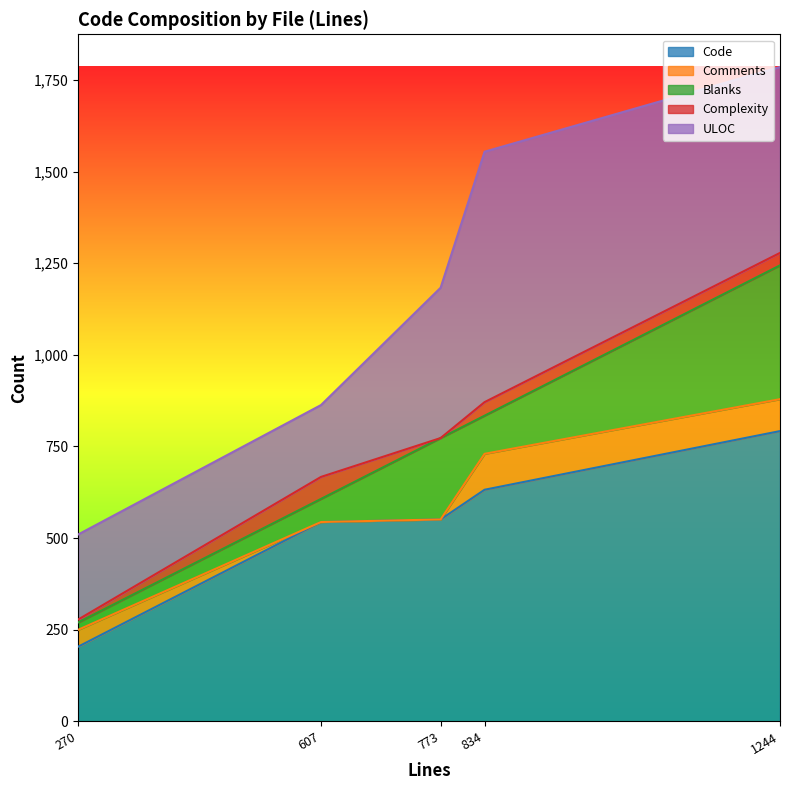

Which has a higher value, test_jwt.py (607) or test-server.sh (1244)?

test-server.sh (1244)